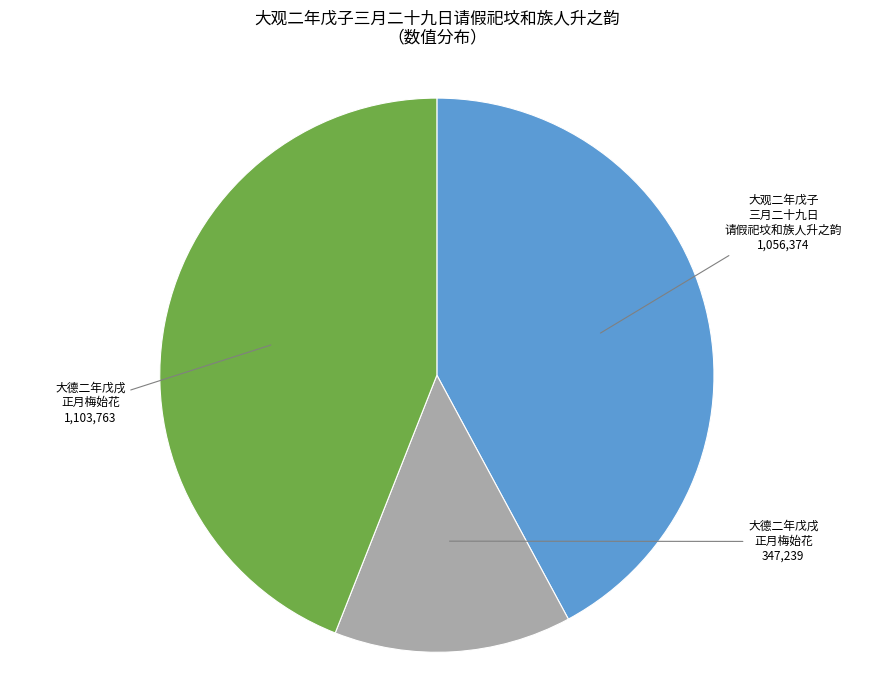

Count the number of slices in the pie.

3